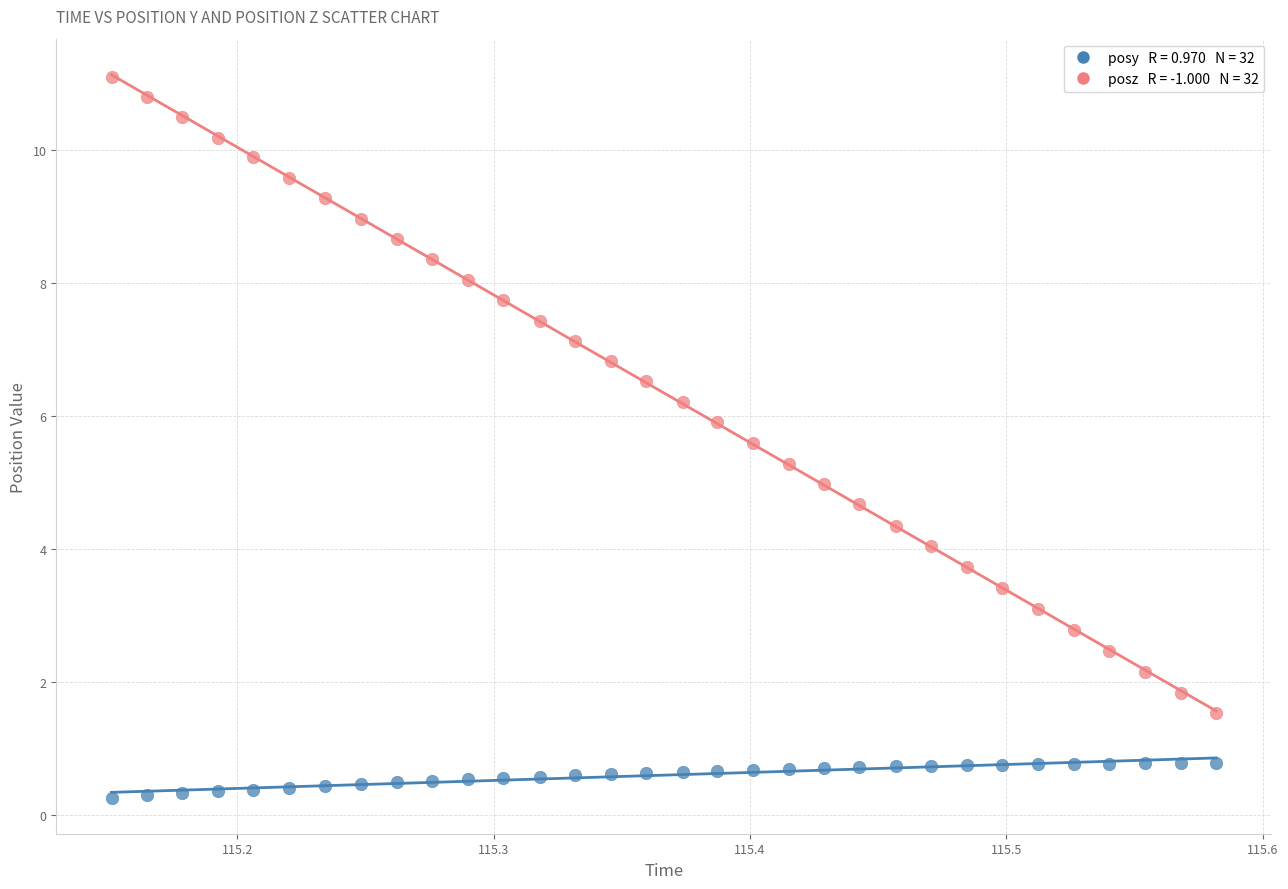

Across all data points, what is the range of Y values (max minus min)?

10.8